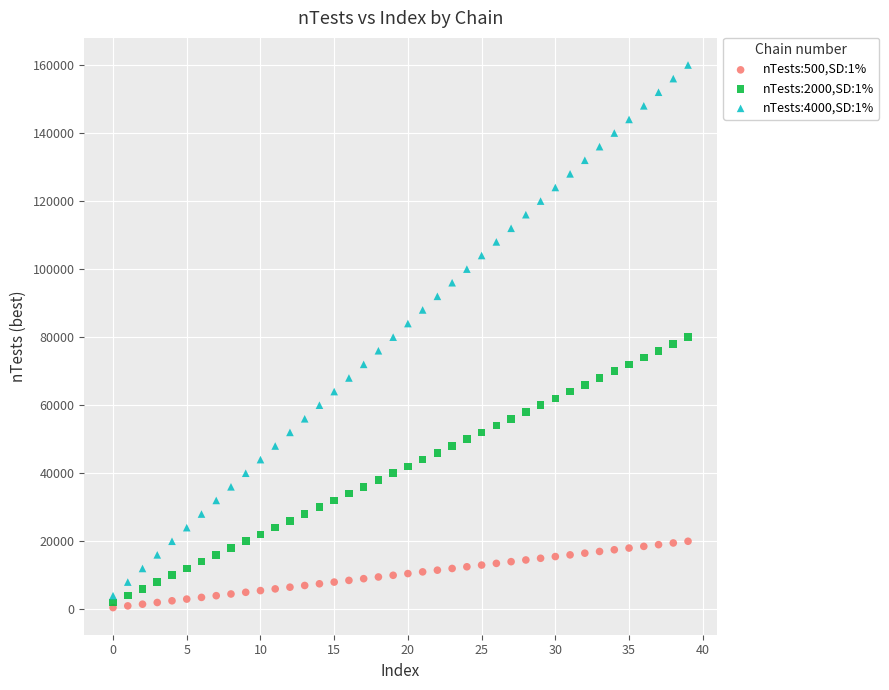

What are all the series names shown in the legend?

nTests:500,SD:1%, nTests:2000,SD:1%, nTests:4000,SD:1%